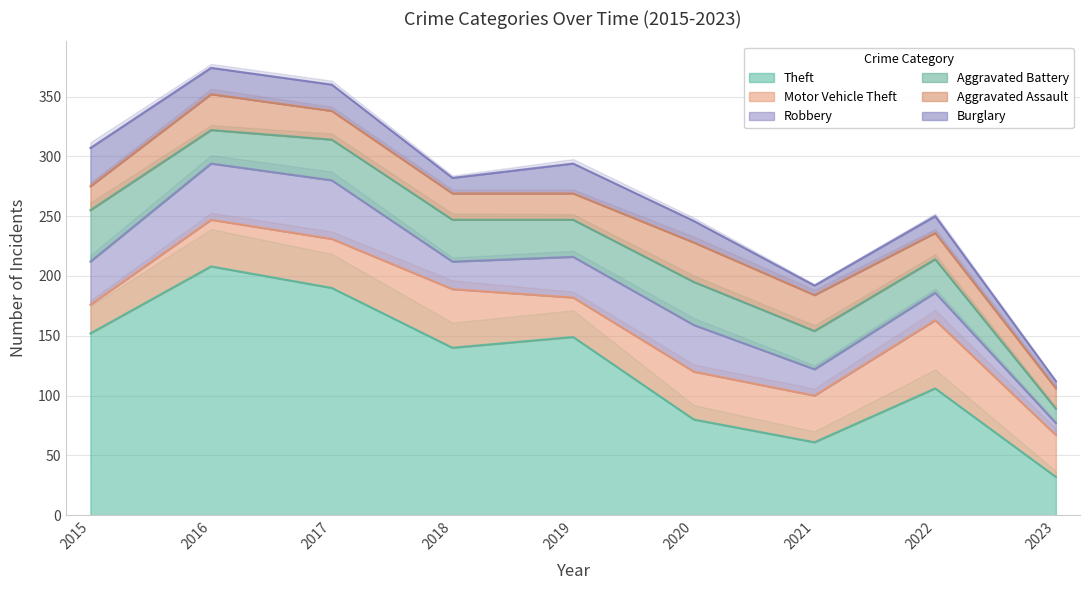

True or false: Burglary and Aggravated Battery cross at least once.

False